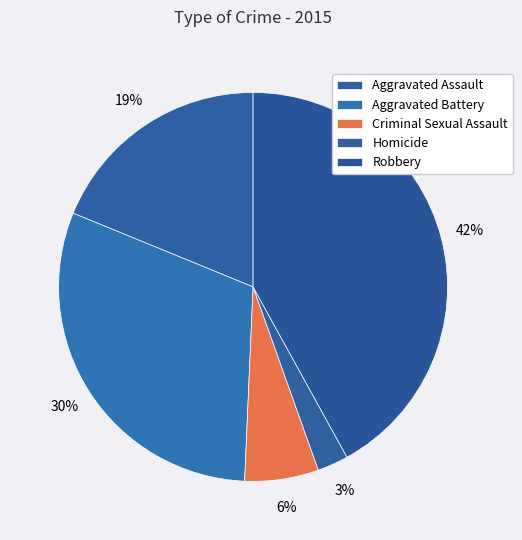

Is it true that Robbery is 42% of the pie?

True